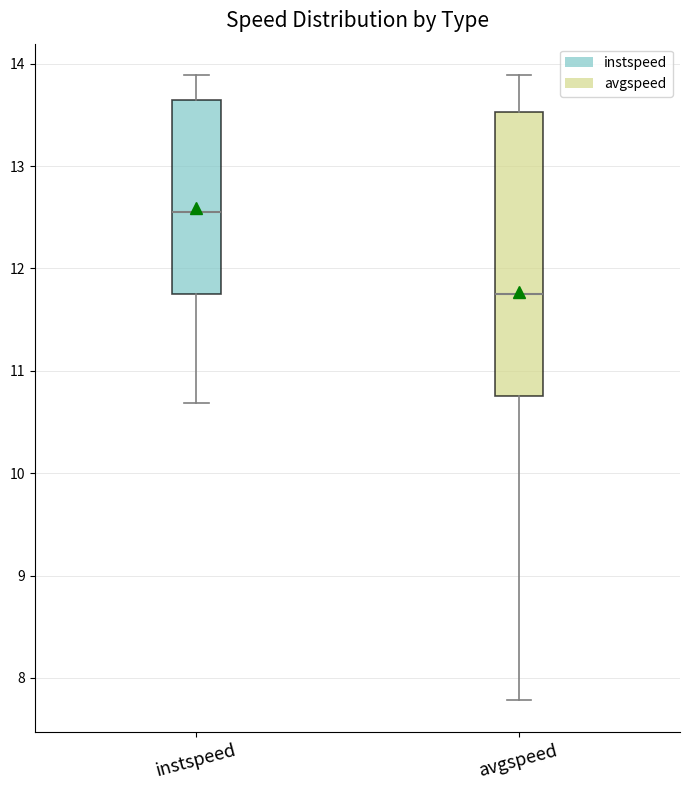

Reading left to right, transcribe this box plot: for each box, give where its median line is, the range the box spans, and where its two whiskers end, as read against the y-axis. The values are not printed on the chart, so give them approximately, as read against the axis.

instspeed: median 12.5, box 11.8 to 13.6, whiskers 10.7 to 13.9
avgspeed: median 11.7, box 10.8 to 13.5, whiskers 7.8 to 13.9